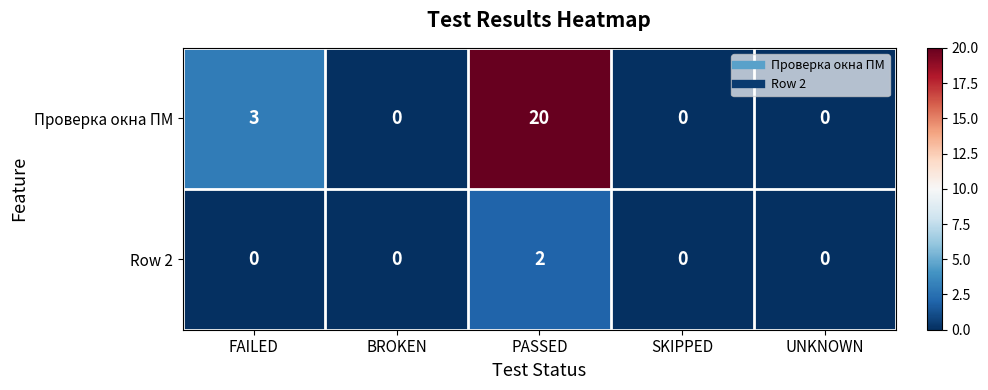

What is the sum of all Проверка окна ПМ values?

23